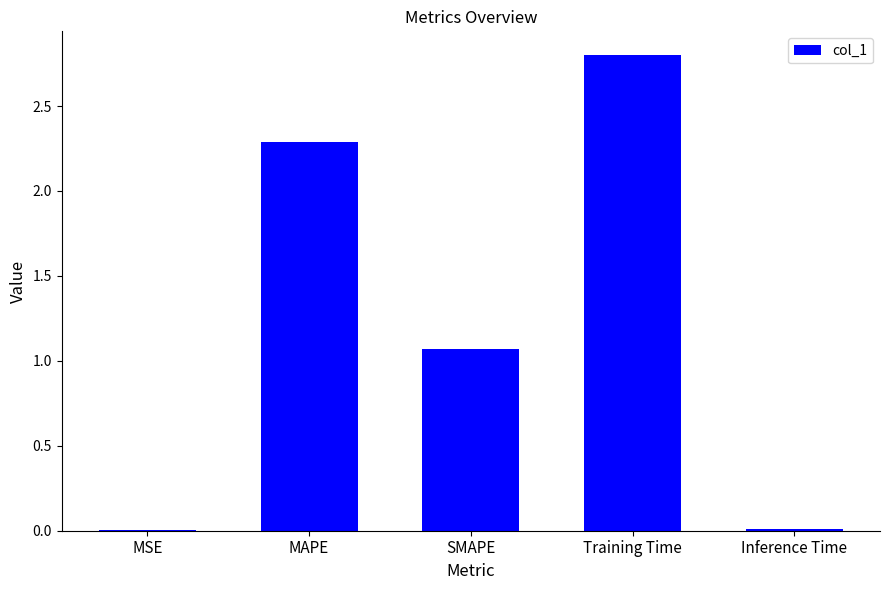

Are the bars grouped side by side (vs. stacked)?

No